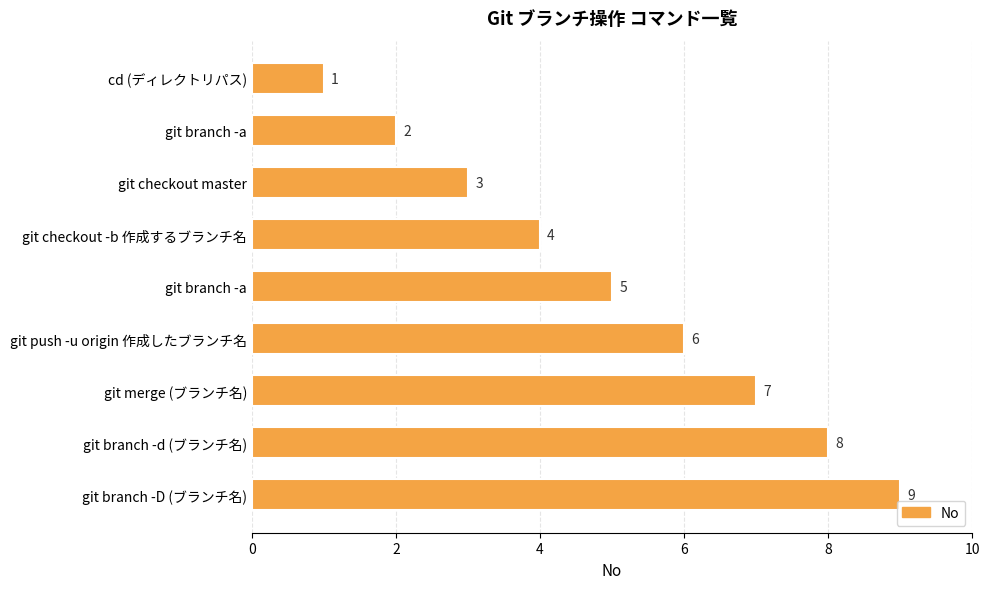

How many series are shown in this chart?

1